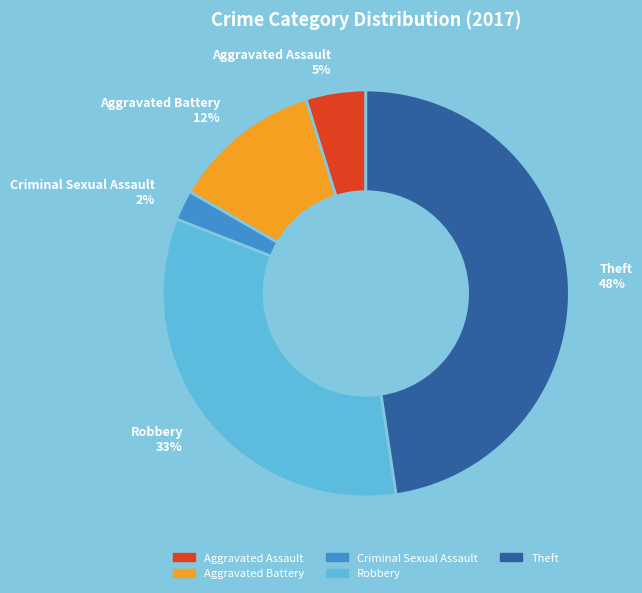

Count the number of slices in the pie.

5